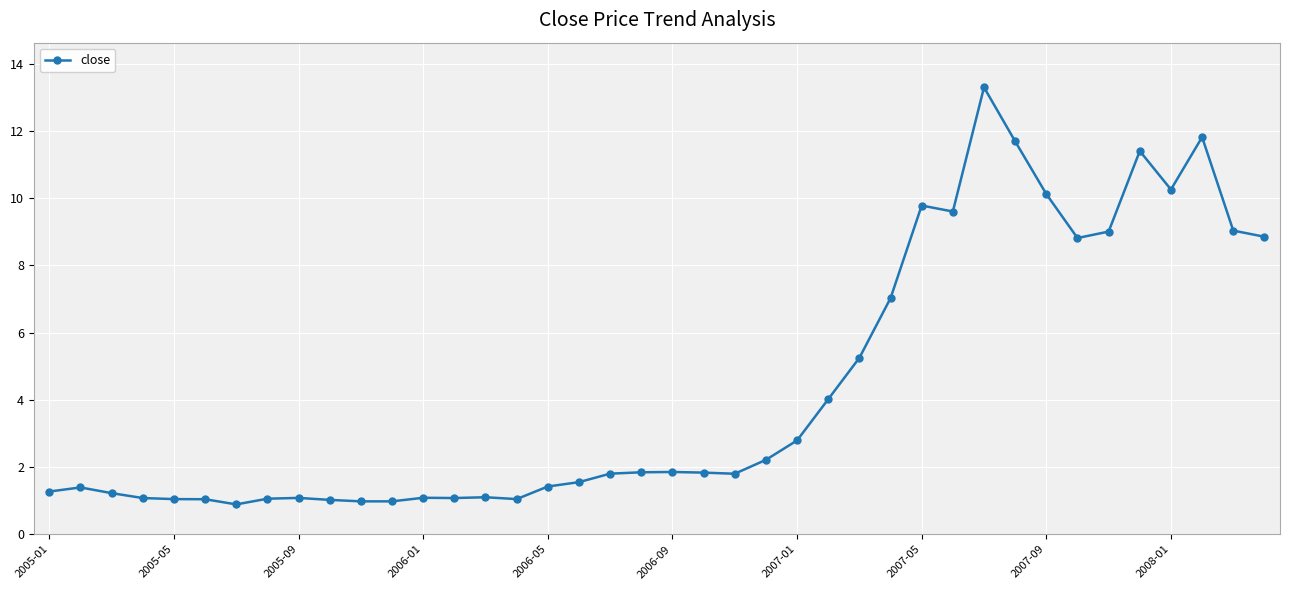

True or false: the data has more than 2 interior local peaks.

True